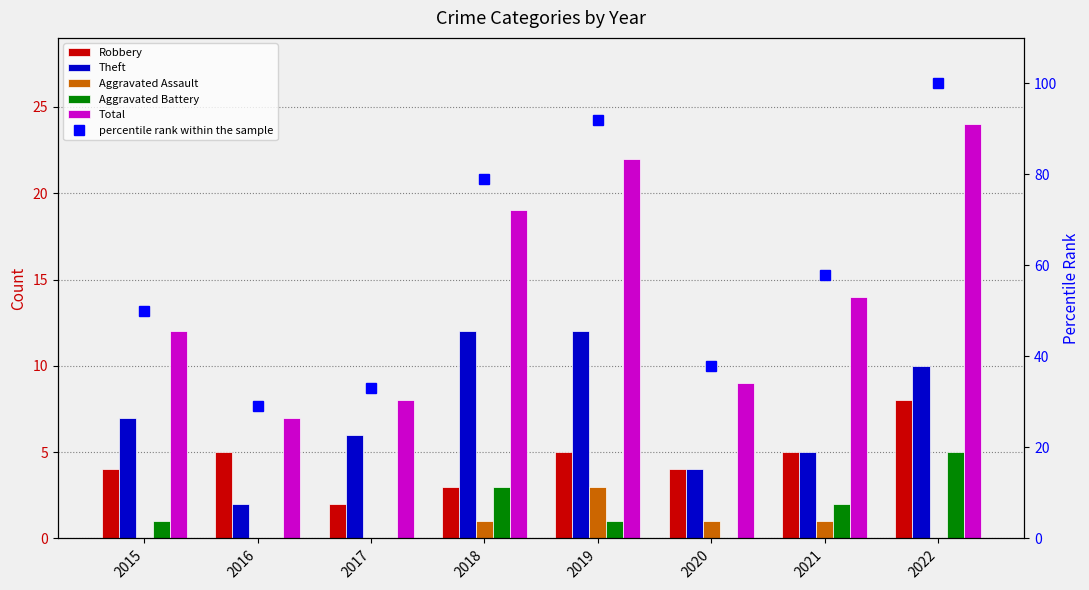

What value does the Robbery series have at 2021?

5